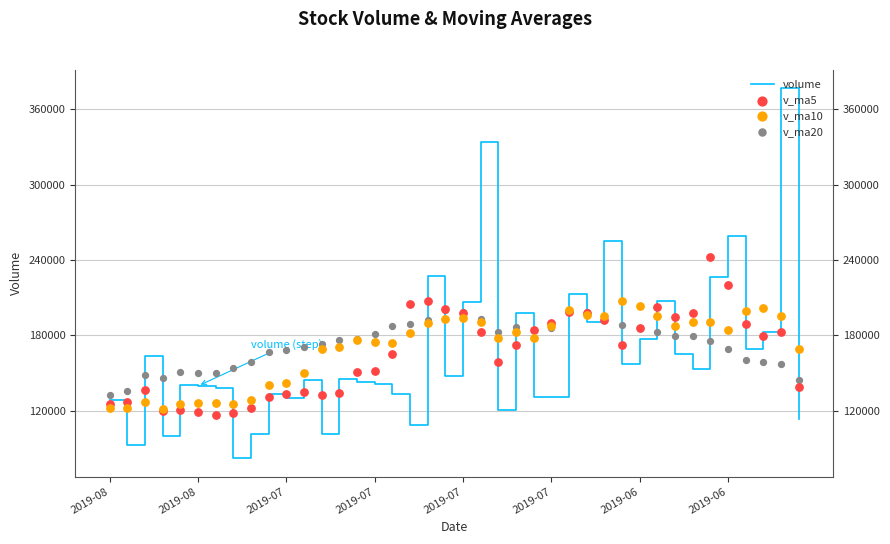

At which category is the sum across all series the highest?

38